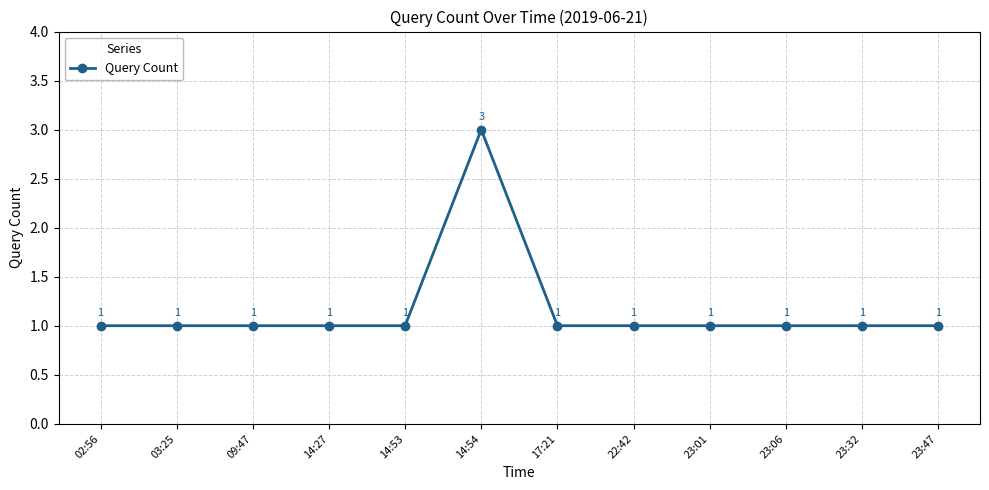

Read the value at 14:53.

1